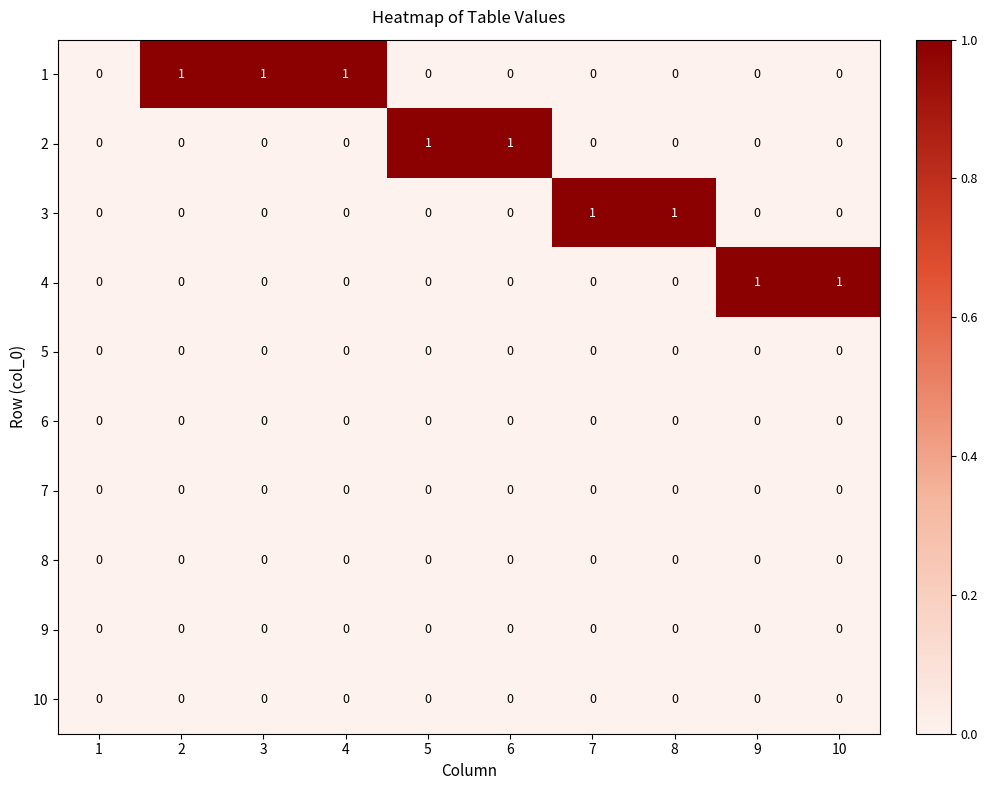

The value of 2 at 2 is -1. True or false?

False